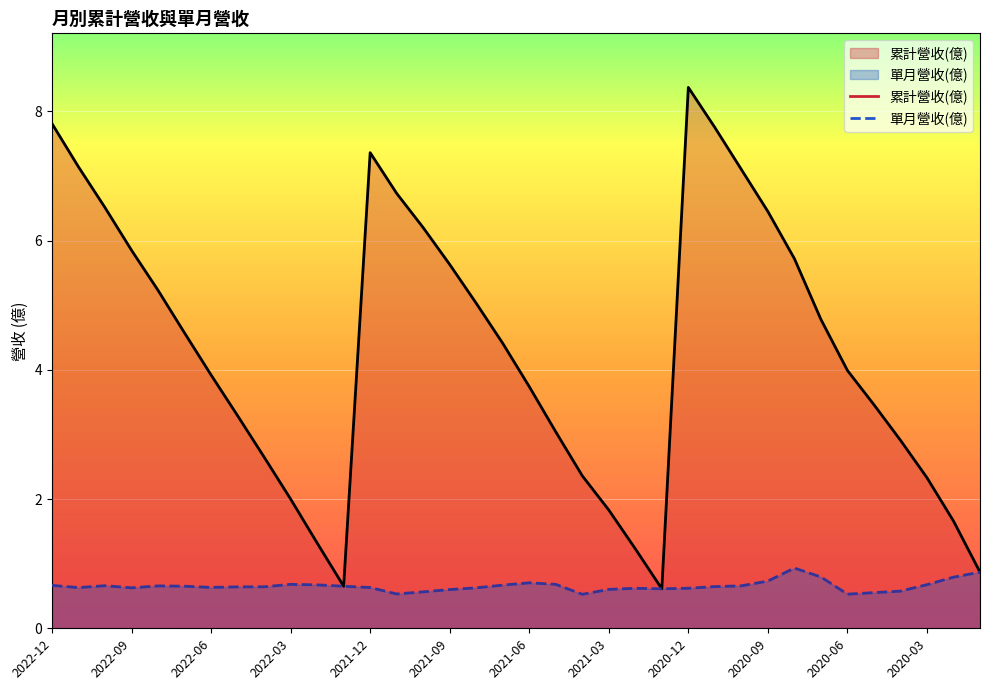

What is the minimum value shown in the chart?

0.5